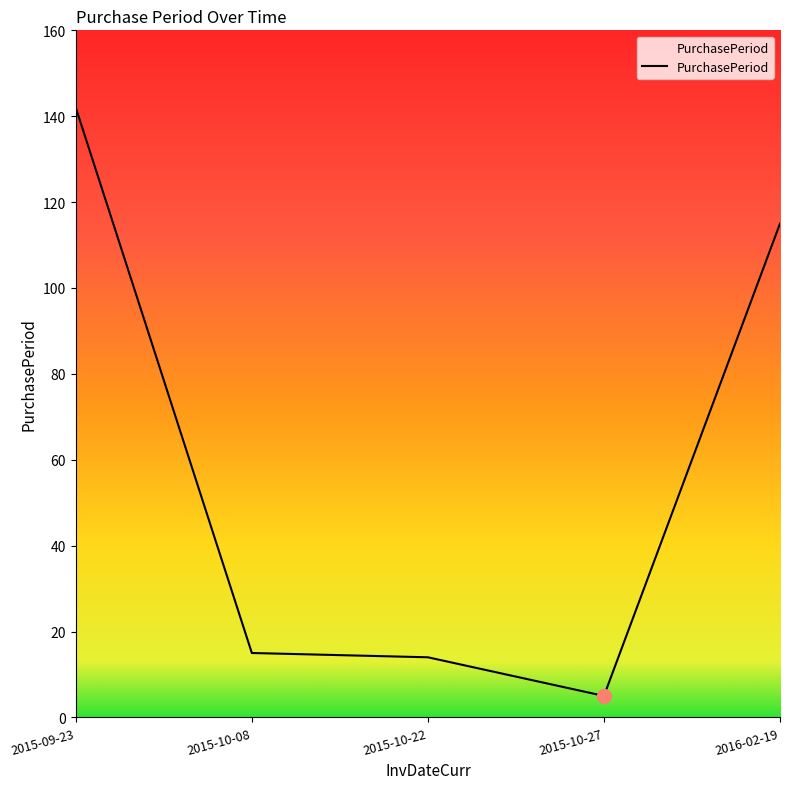

Which label corresponds to the smallest value in the chart?

2015-10-27